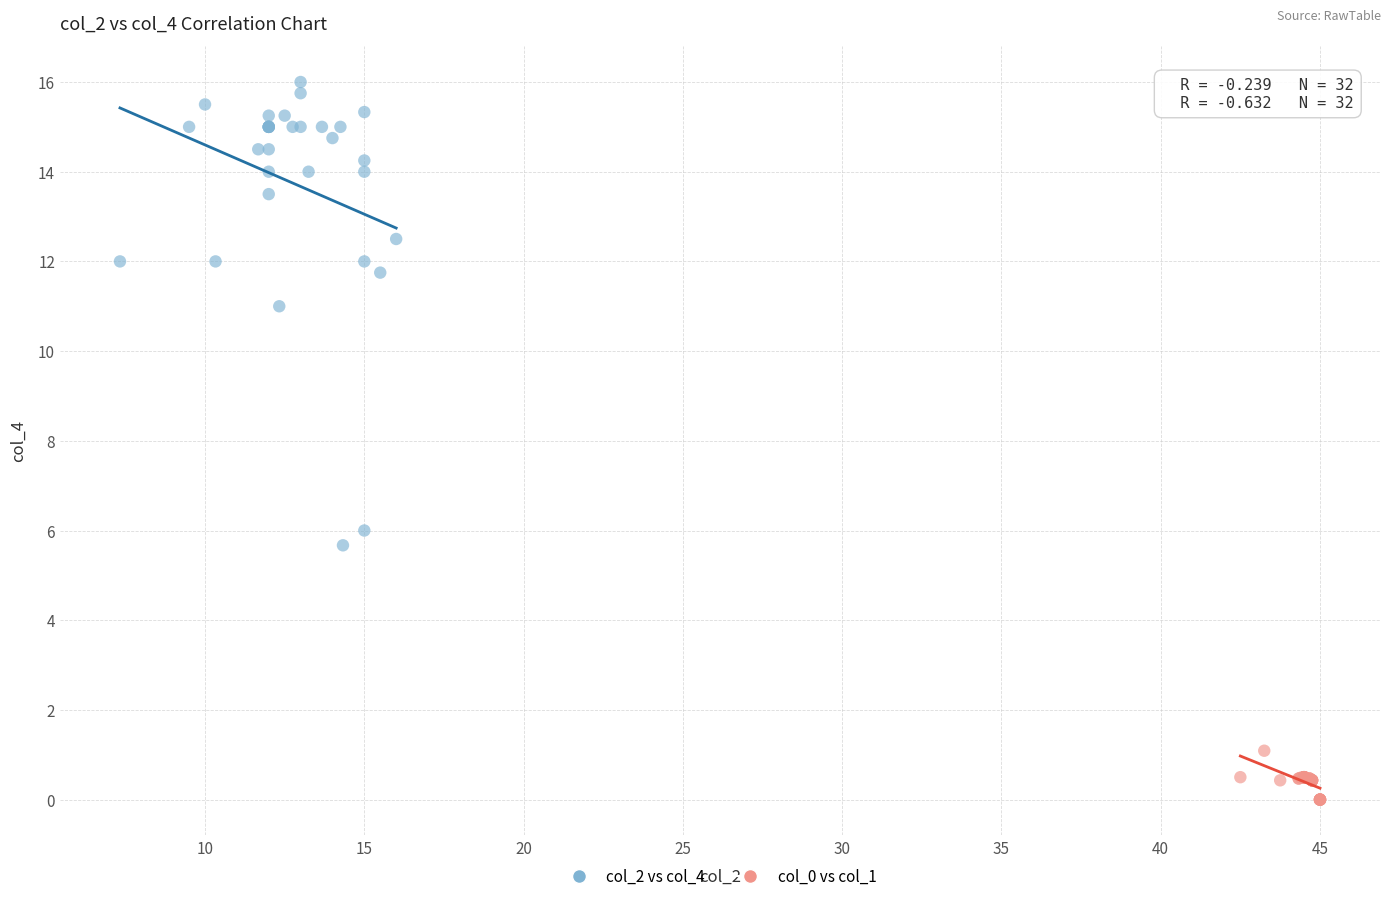

Which series reaches the minimum Y coordinate?

col_0 vs col_1